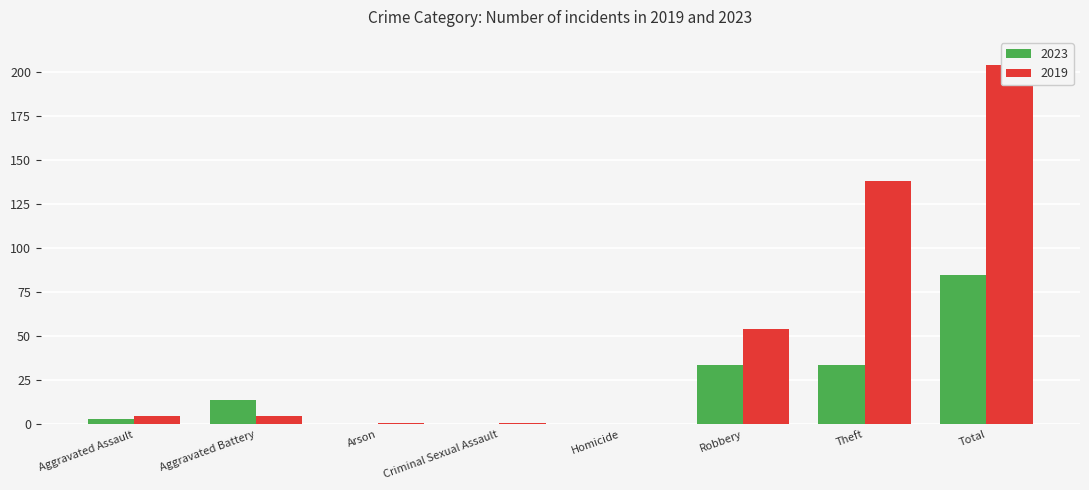

What is the sum of the 2023 values at Aggravated Battery and Homicide?

14